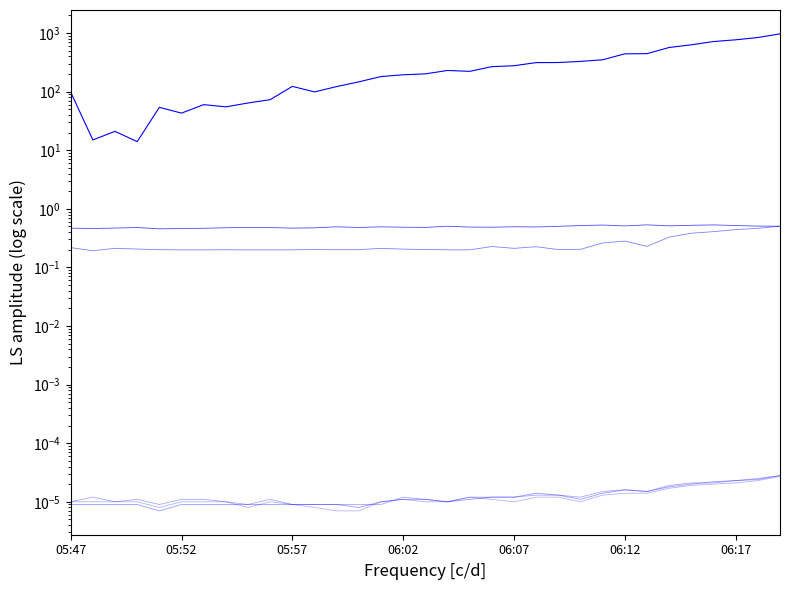

True or false: I AC 1(A) and V MPPT 1(V) intersect in this chart.

False